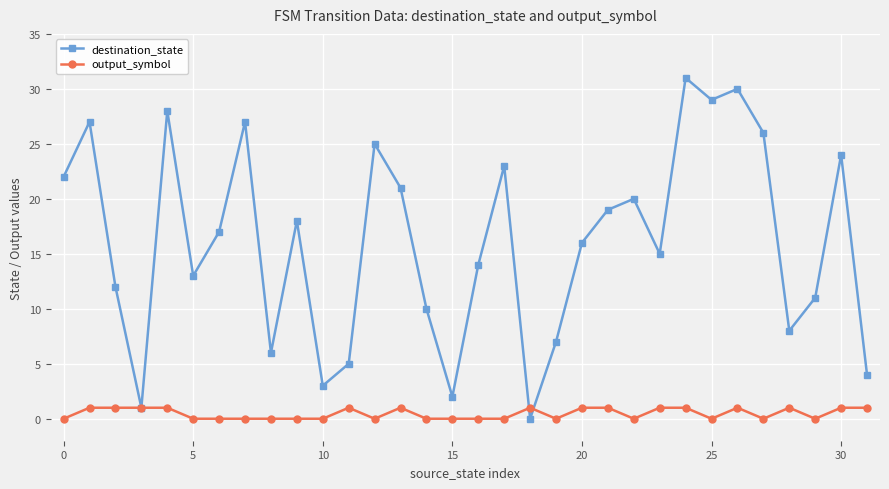

What is the maximum value shown in the chart?

31